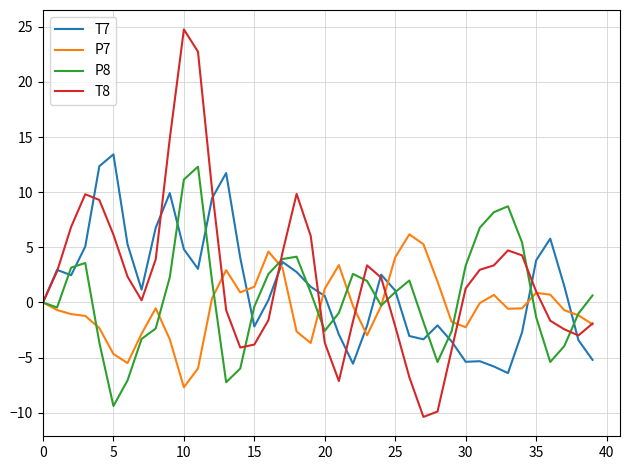

True or false: P8 and T8 intersect in this chart.

True